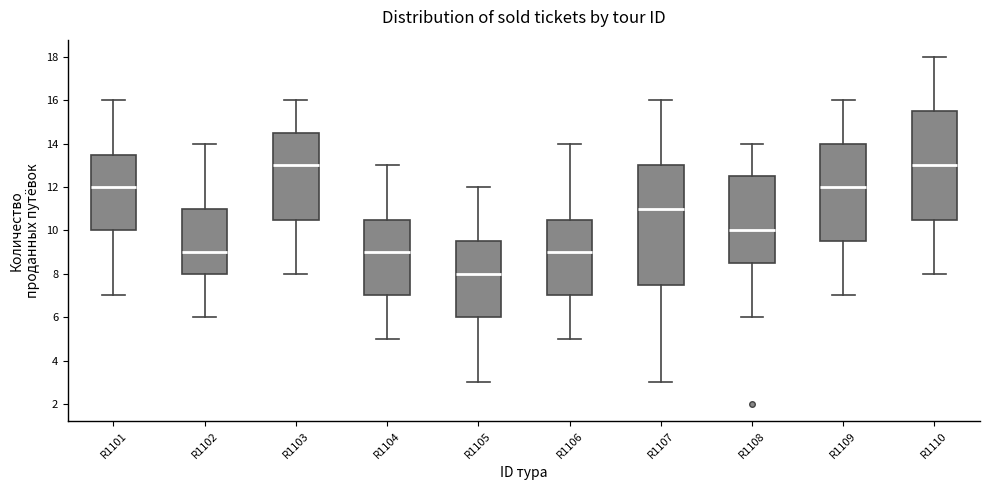

Reading left to right, transcribe this box plot: for each box, give where its median line is, the range the box spans, and where its two whiskers end, as read against the y-axis. The values are not printed on the chart, so give them approximately, as read against the axis.

R1101: median 12.0, box 10.0 to 13.6, whiskers 7.0 to 16.0
R1102: median 9.0, box 8.0 to 11.0, whiskers 6.0 to 14.0
R1103: median 13.0, box 10.6 to 14.6, whiskers 8.0 to 16.0
R1104: median 9.0, box 7.0 to 10.6, whiskers 5.0 to 13.0
R1105: median 8.0, box 6.0 to 9.6, whiskers 3.0 to 12.0
R1106: median 9.0, box 7.0 to 10.6, whiskers 5.0 to 14.0
R1107: median 11.0, box 7.6 to 13.0, whiskers 3.0 to 16.0
R1108: median 10.0, box 8.6 to 12.6, whiskers 6.0 to 14.0
R1109: median 12.0, box 9.6 to 14.0, whiskers 7.0 to 16.0
R1110: median 13.0, box 10.6 to 15.6, whiskers 8.0 to 18.0